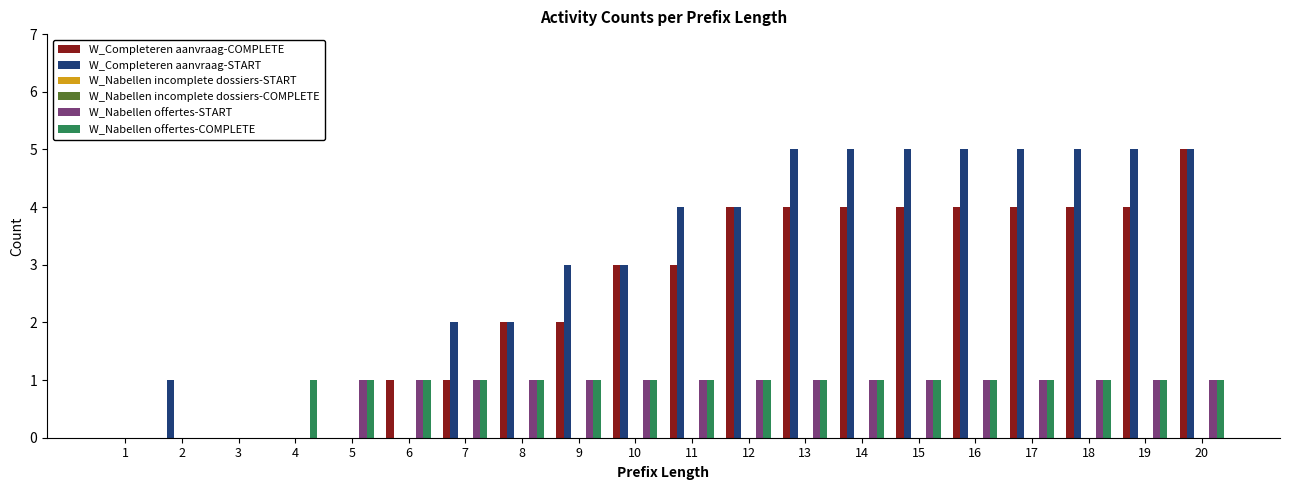

At which category is the sum across all series the highest?

20